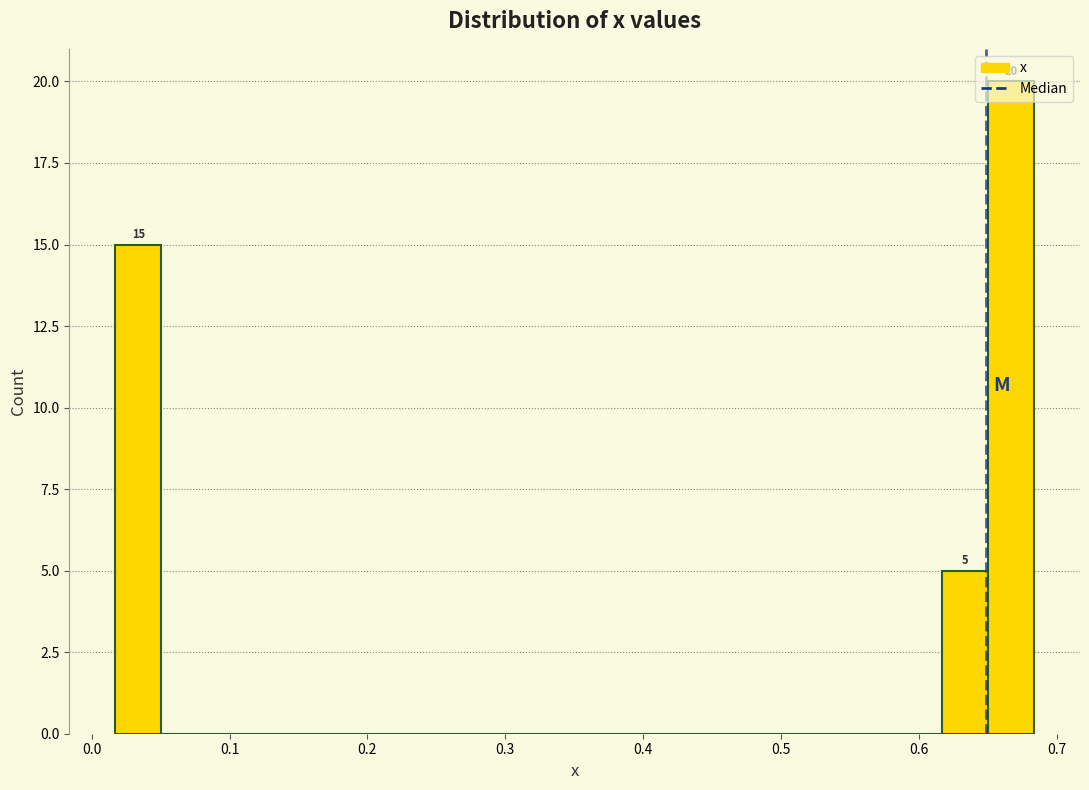

Around what value on the x-axis is the tallest bar? Give the approximate position of its centre, as read against the axis.

0.67